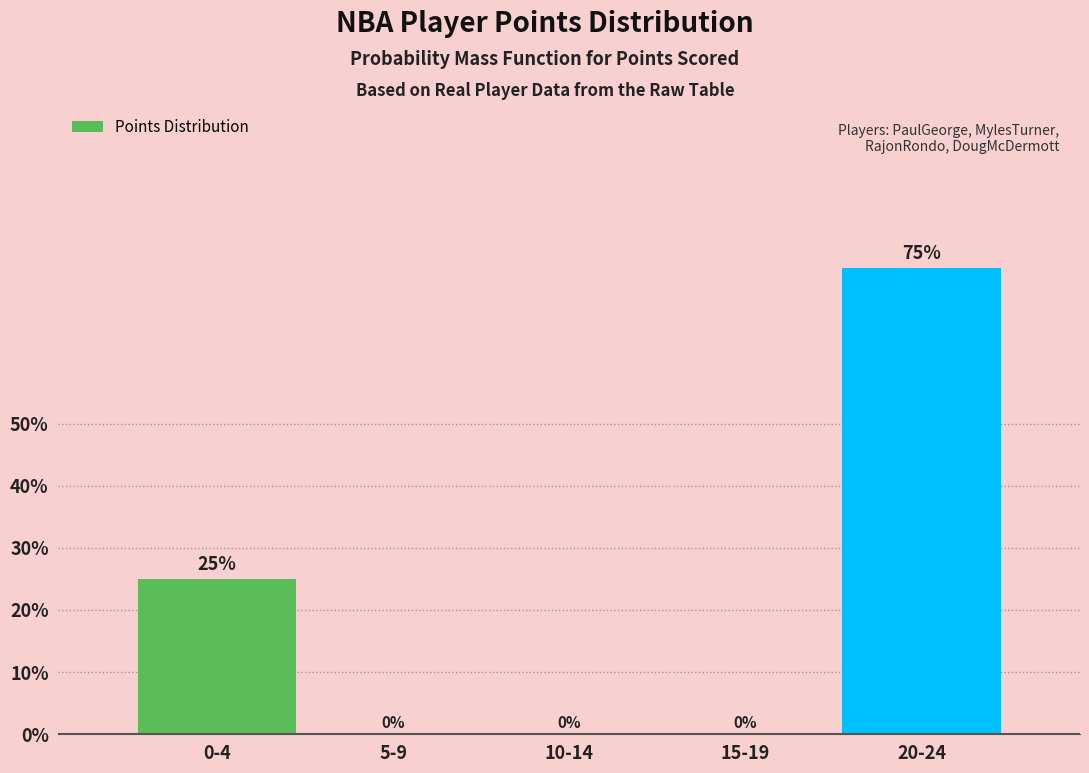

Reading right to left, list all the values displayed in this chart.

20-24=75	15-19=0	10-14=0	5-9=0	0-4=25